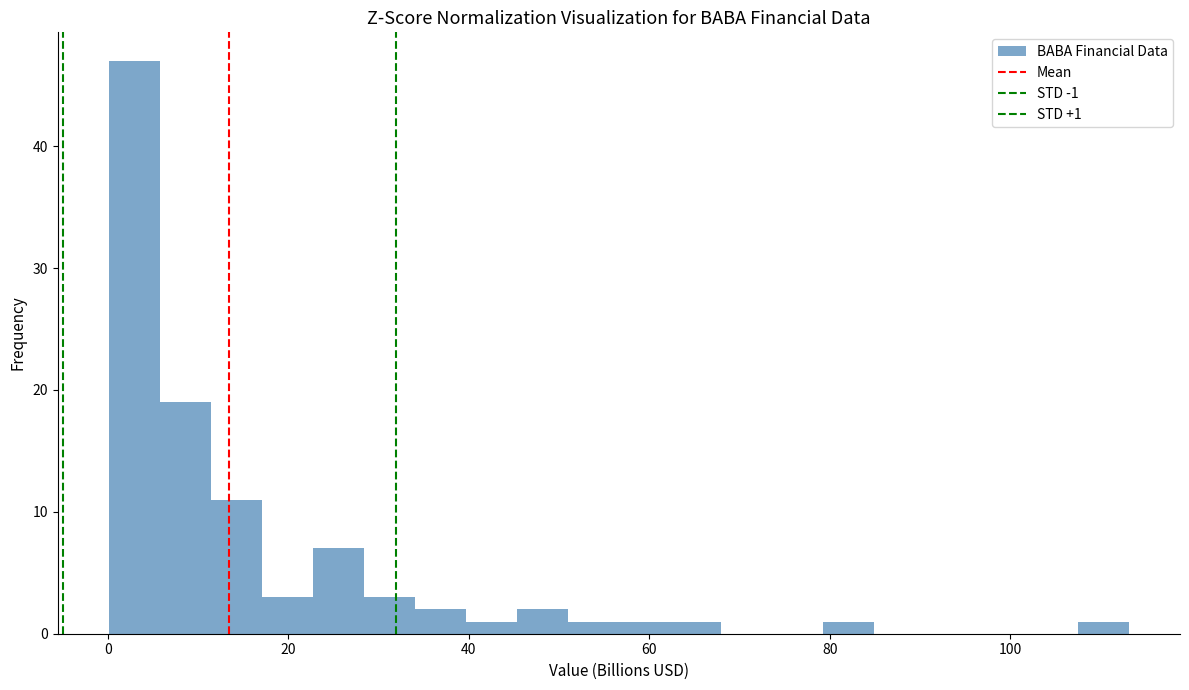

Around what value on the x-axis is the tallest bar? Give the approximate position of its centre, as read against the axis.

2